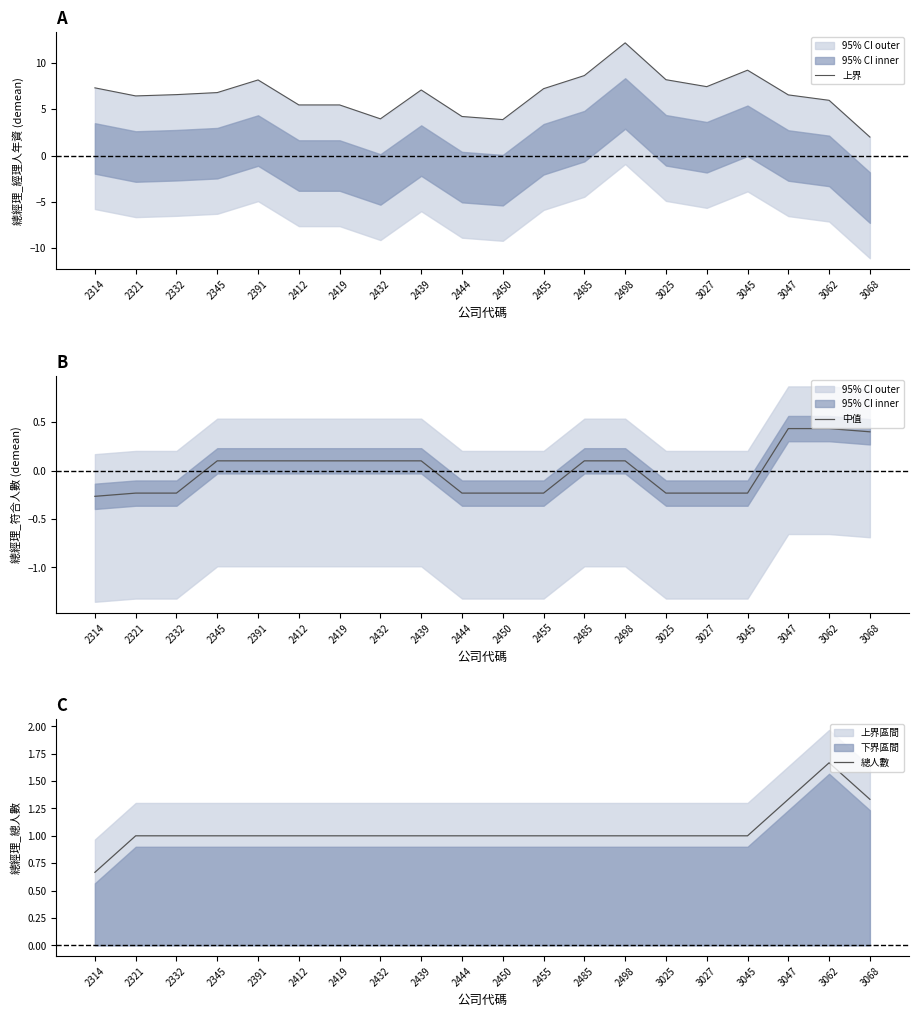

Where is 中值 nearest to the value 0?

2345